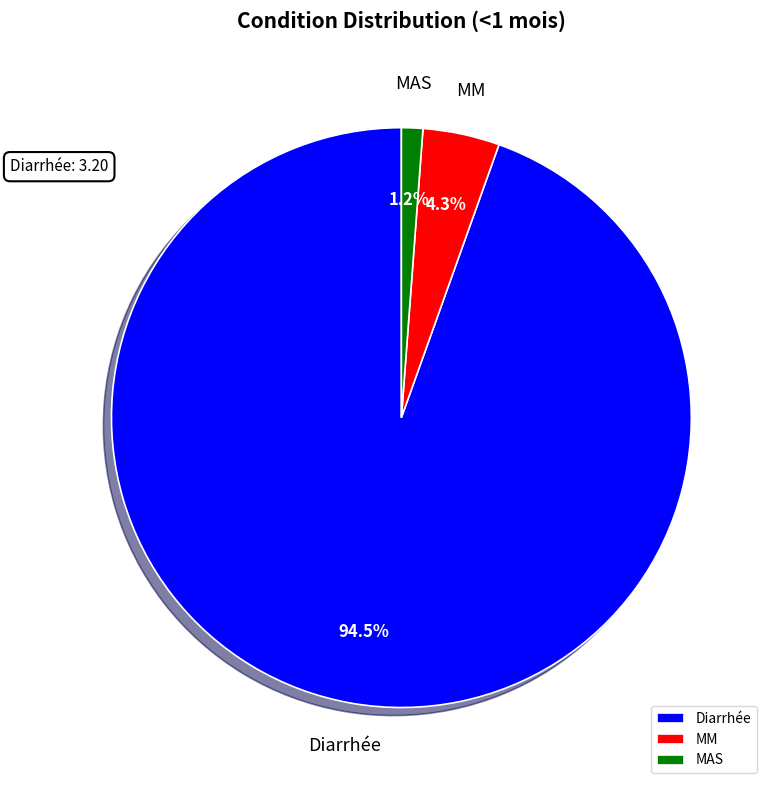

To the nearest percent, what is the average slice percentage?

33%